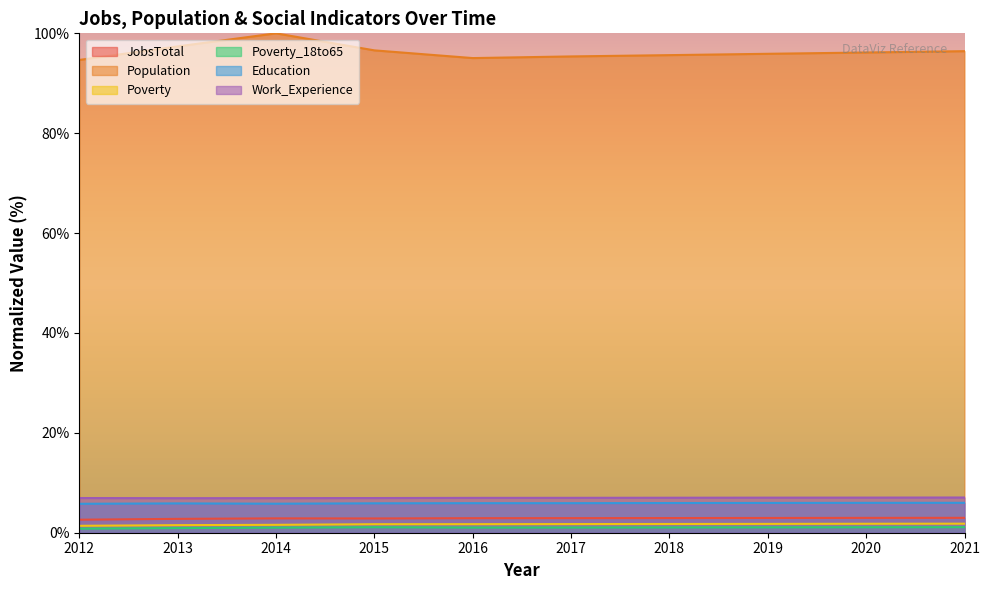

List the labels in order of JobsTotal value, smallest first.

2012, 2013, 2015, 2014, 2016, 2017, 2018, 2019, 2020, 2021